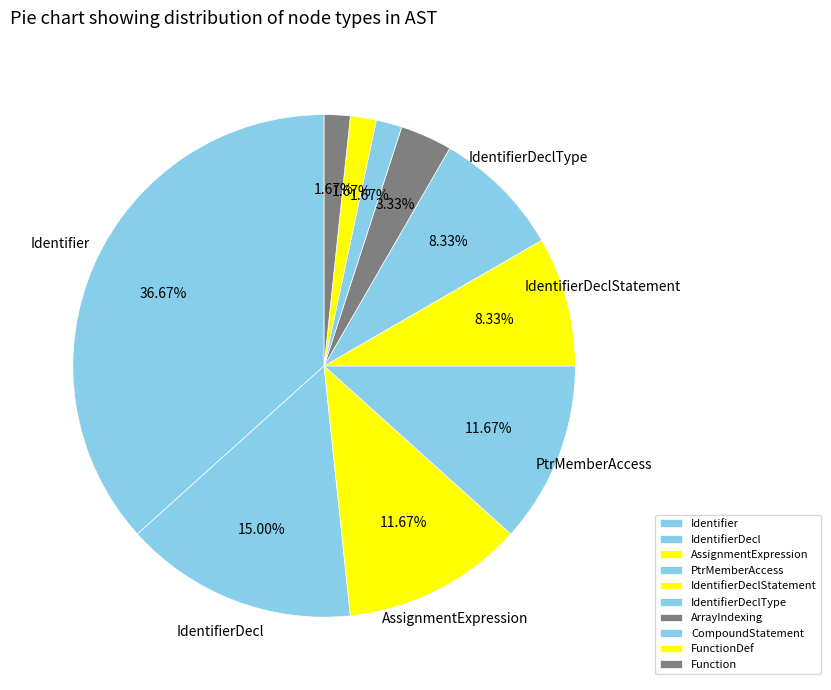

Which slice is the smallest?

CompoundStatement